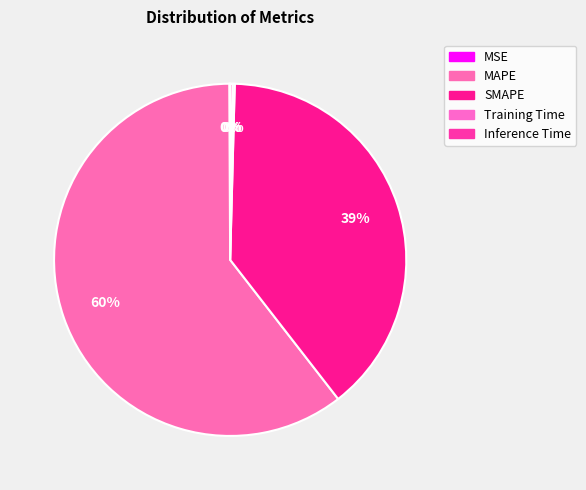

Combined, do SMAPE and Inference Time account for over 50%?

No